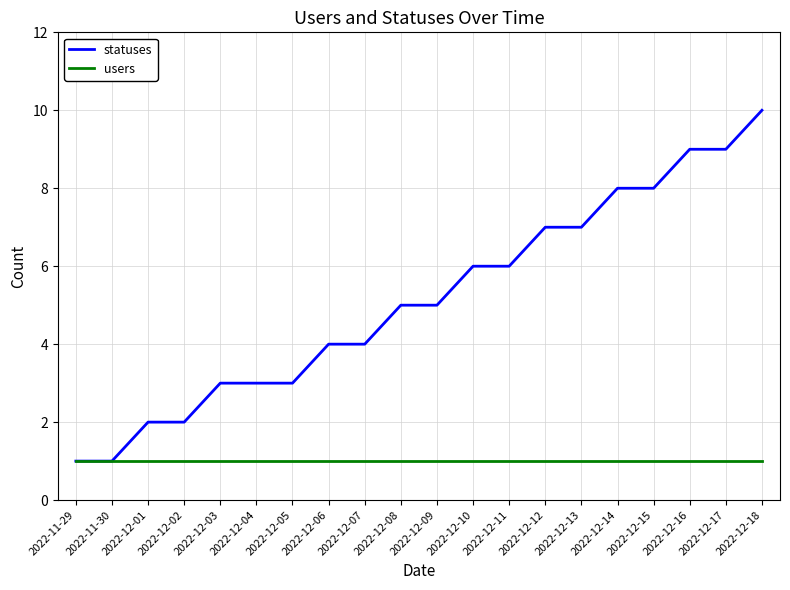

Reading right to left, list all the values displayed in this chart.

statuses: 10	9	9	8	8	7	7	6	6	5	5	4	4	3	3	3	2	2	1	1
users: 1	1	1	1	1	1	1	1	1	1	1	1	1	1	1	1	1	1	1	1